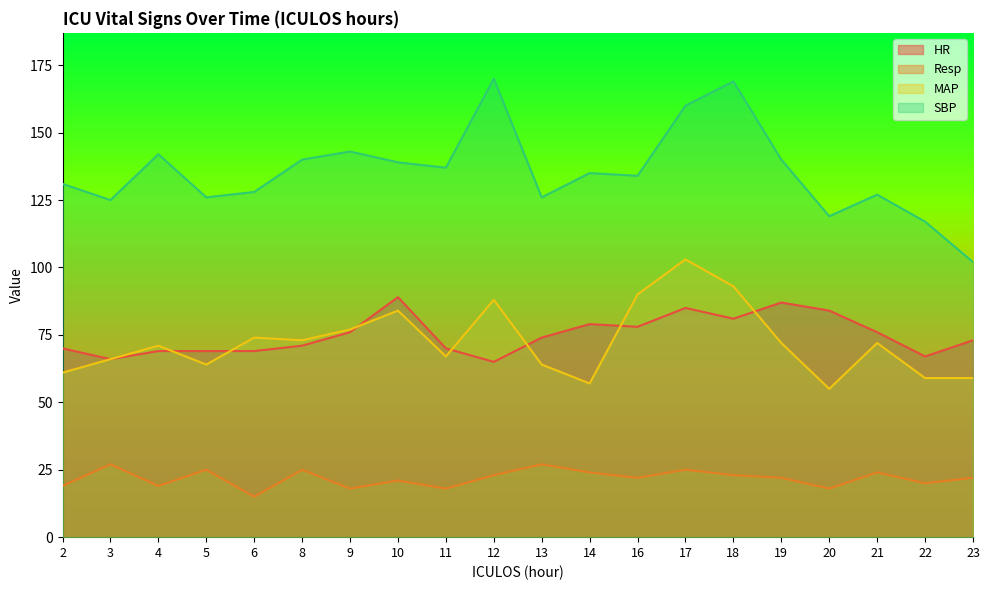

What is the difference between the maximum and minimum values in the MAP series?

48